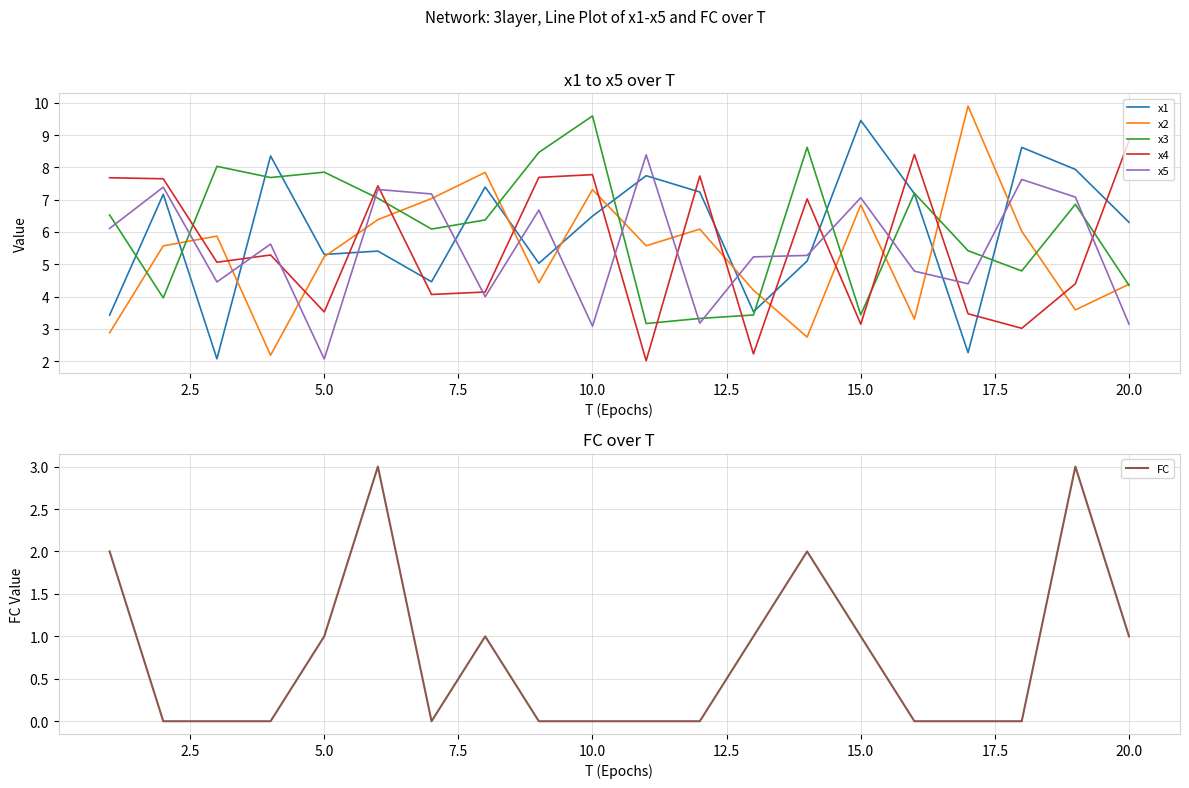

True or false: x5 and FC cross at least once.

False